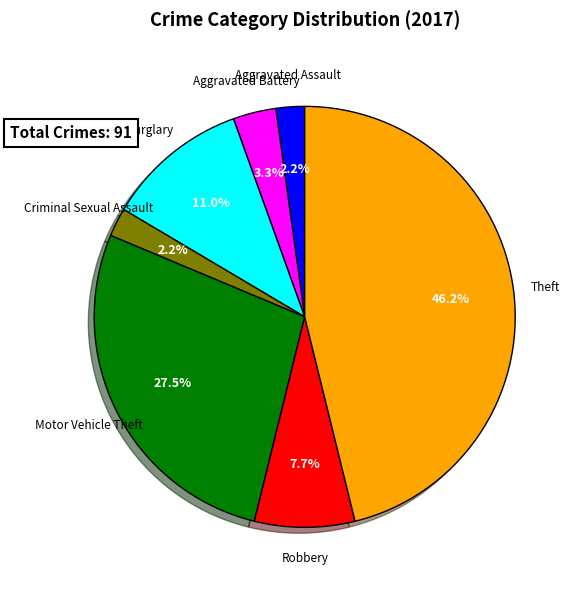

Is there a majority slice in this chart?

No